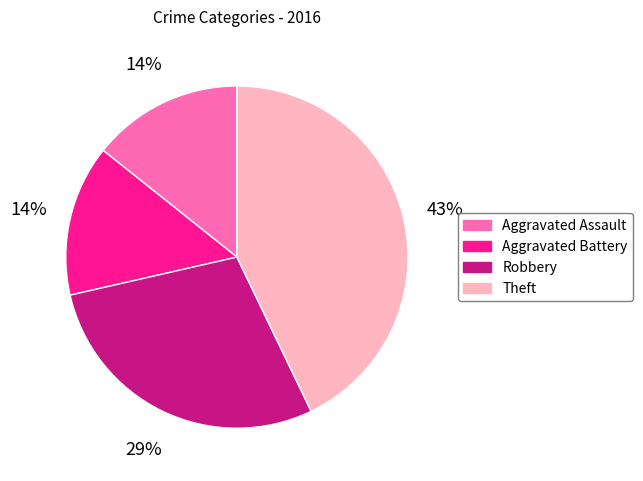

What is the largest slice in the pie chart?

Theft